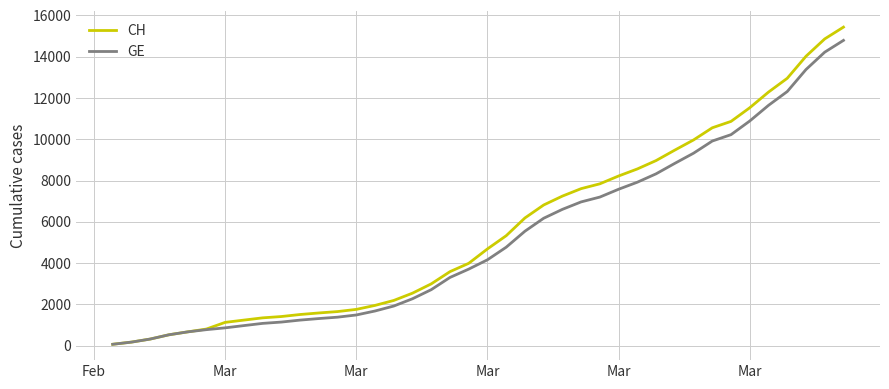

Which series has the widest spread of values?

CH